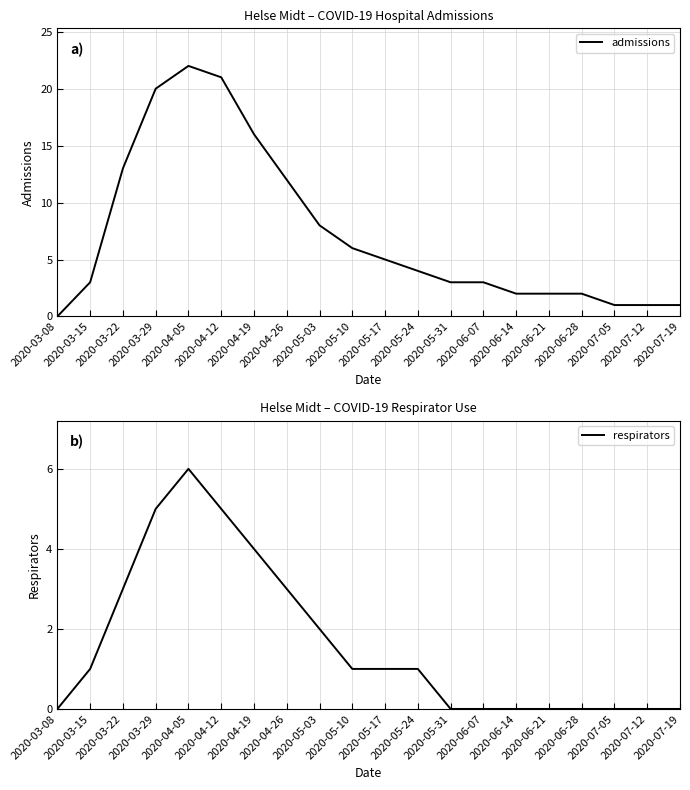

True or false: admissions and respirators cross at least once.

False